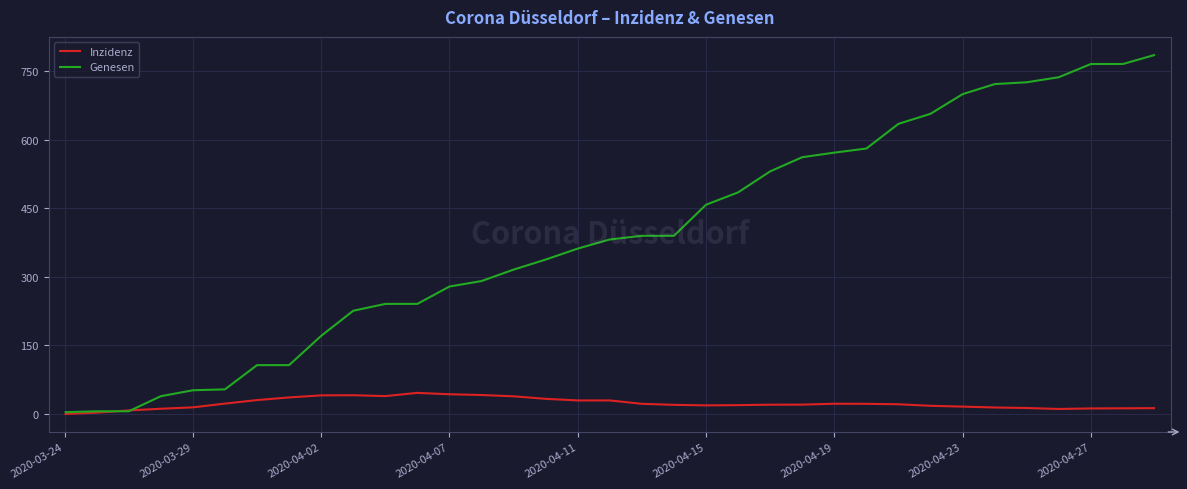

Rank the series by their maximum value, from highest to lowest.

Genesen, Inzidenz